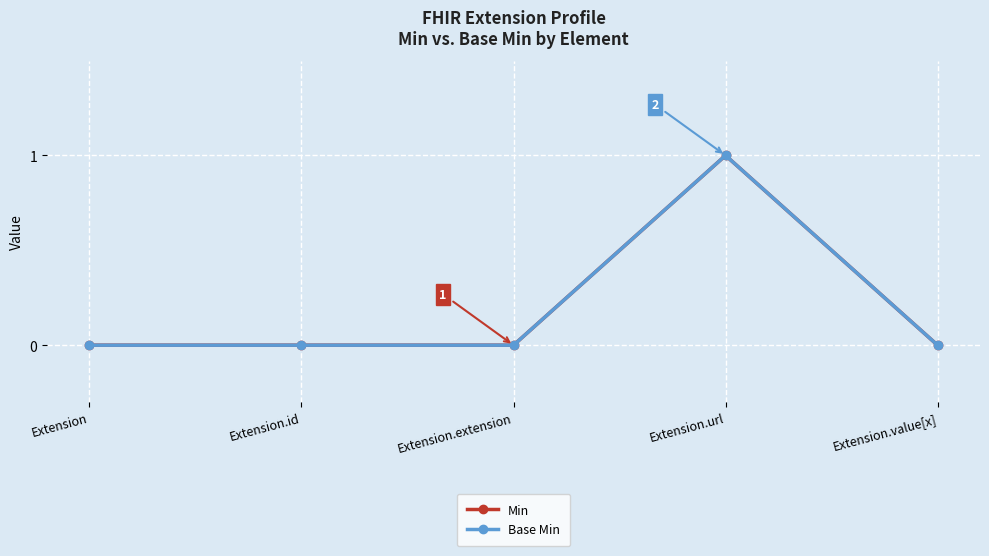

True or false: Base Min and Min cross at least once.

False